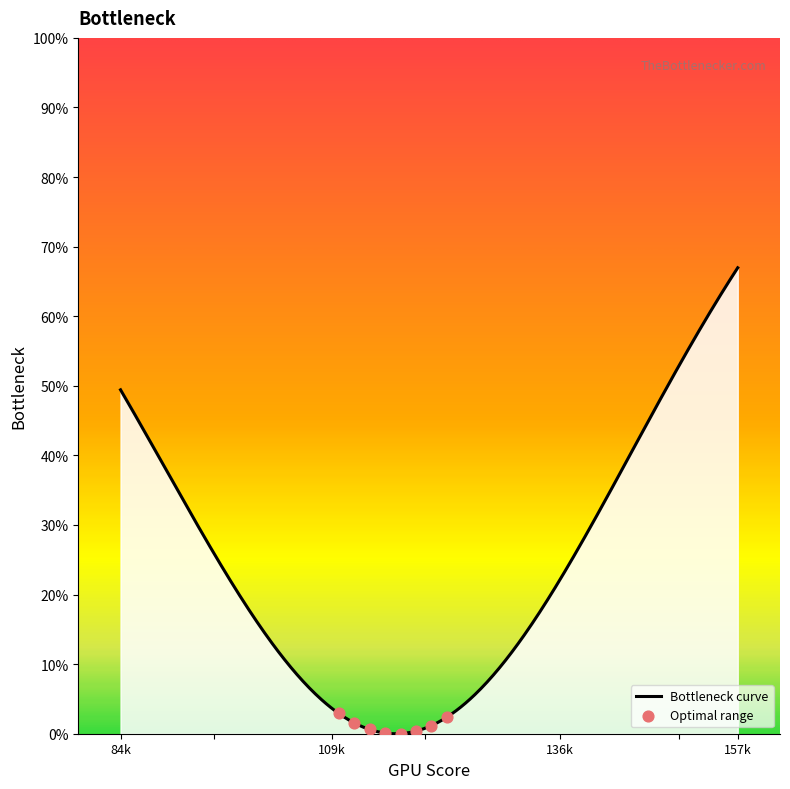

What is the maximum value shown in the chart?

67.0